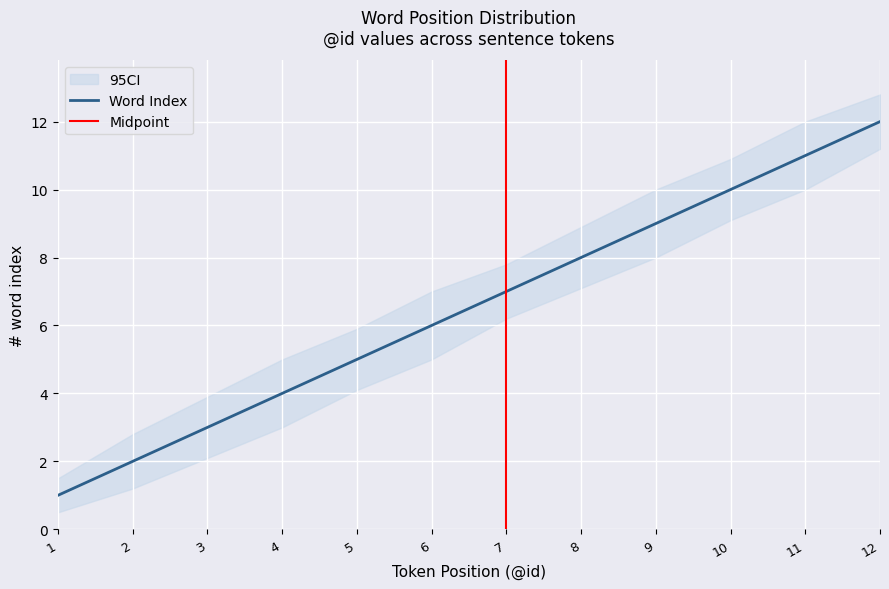

Reading left to right, extract all data points from this chart.

Word Index: 1=1.0	2=2.0	3=3.0	4=4.0	5=5.0	6=6.0	7=7.0	8=8.0	9=9.0	10=10.0	11=11.0	12=12.0
CI_lower: 1=0.5	2=1.2	3=2.1	4=3.0	5=4.1	6=5.0	7=6.2	8=7.1	9=8.0	10=9.1	11=10.0	12=11.2
CI_upper: 1=1.5	2=2.8	3=3.9	4=5.0	5=5.9	6=7.0	7=7.8	8=8.9	9=10.0	10=10.9	11=12.0	12=12.8